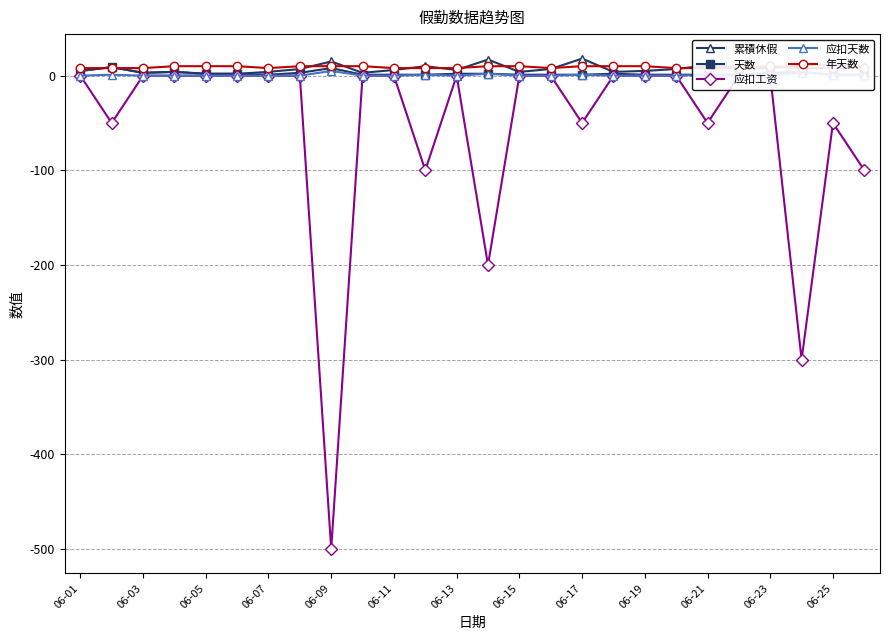

What is the maximum value for 累積休假?

18